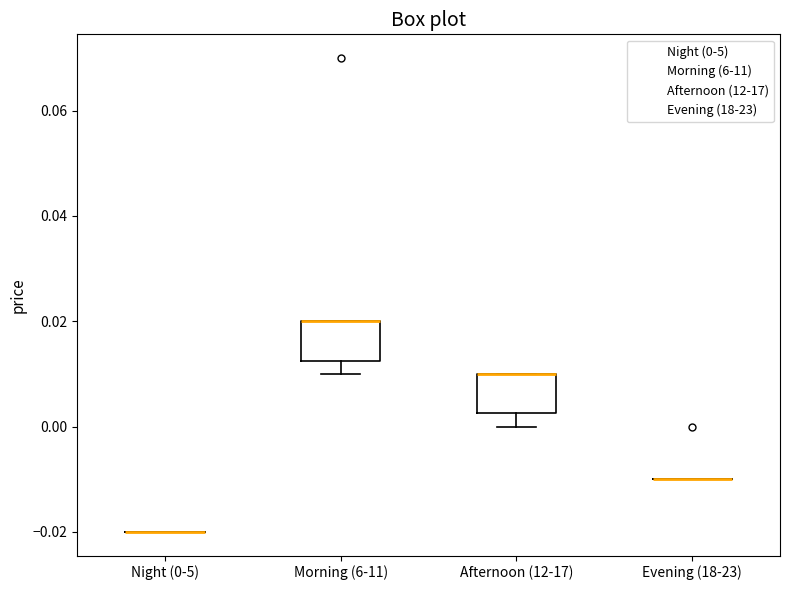

Reading left to right, read every box against the y-axis: the position of its median line, the range the box covers, and the ends of its whiskers. The values are not printed on the chart, so give them approximately, as read against the axis.

Night (0-5): box collapsed to a line at -0.020, whiskers -0.020 to -0.020
Morning (6-11): median 0.020 (drawn on the box's upper edge), box 0.012 to 0.020, whiskers 0.010 to 0.020
Afternoon (12-17): median 0.010 (drawn on the box's upper edge), box 0.002 to 0.010, whiskers 0.000 to 0.010
Evening (18-23): box collapsed to a line at -0.010, whiskers -0.010 to -0.010